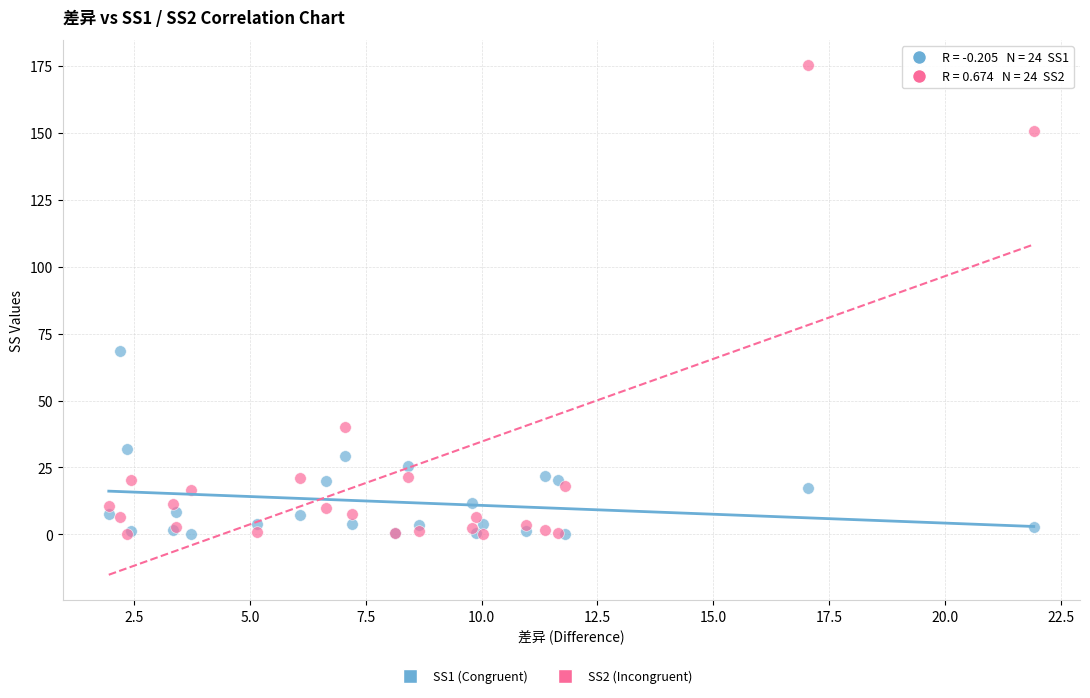

Across all series, what Y value is closest to 87?

68.5